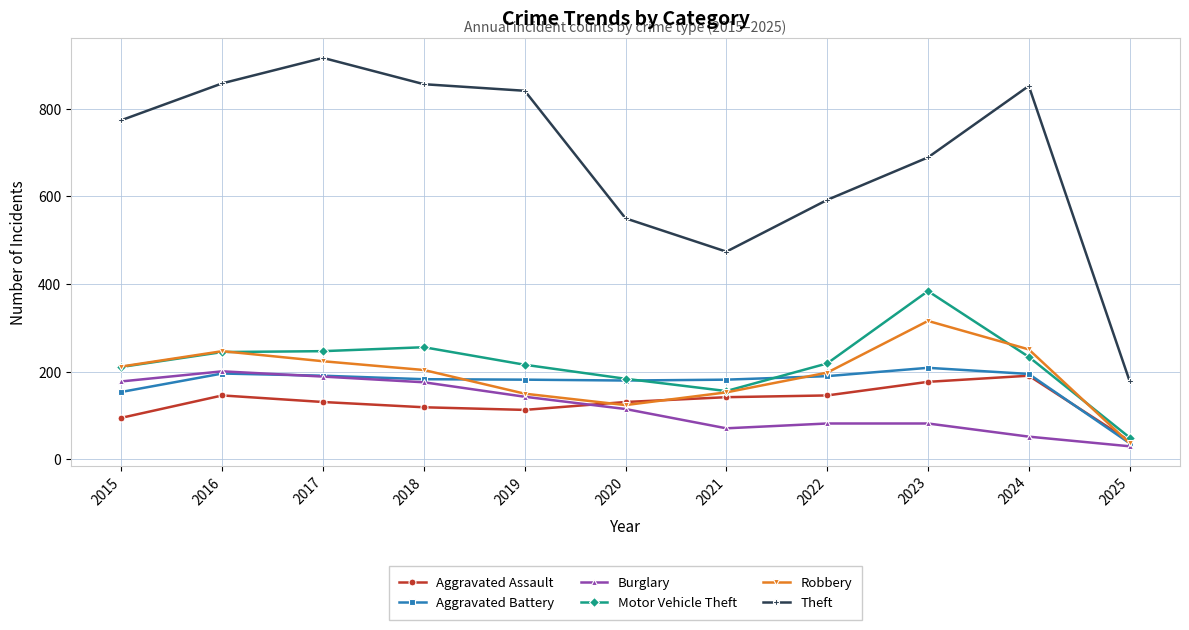

Which series has the largest total across all categories?

Theft